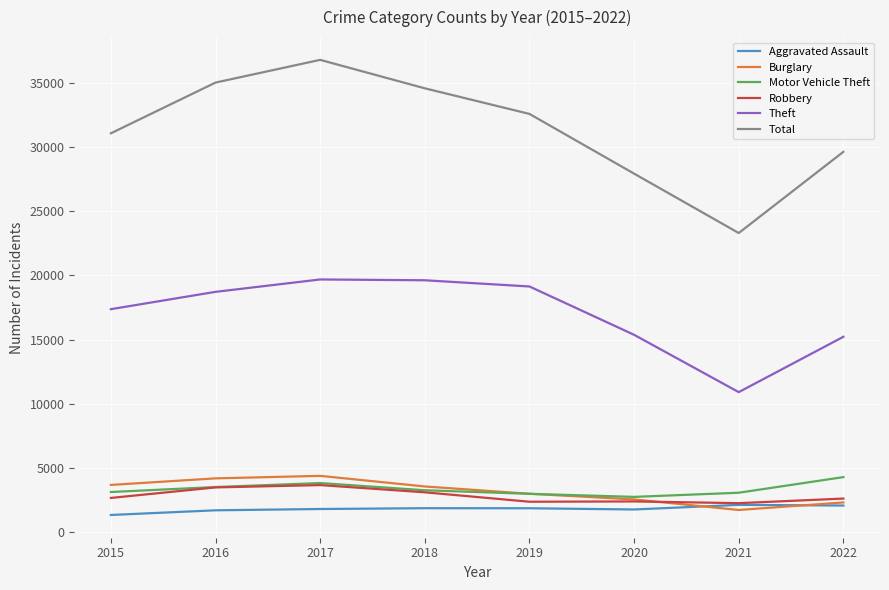

List the labels in order of Total value, largest first.

2017, 2016, 2018, 2019, 2015, 2022, 2020, 2021